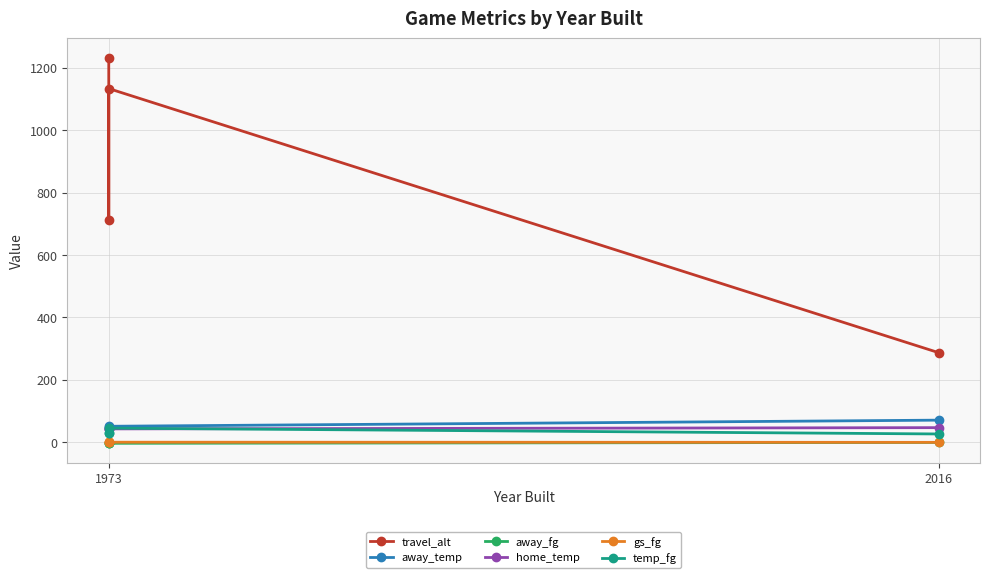

What is the average value of the home_temp series?

43.7